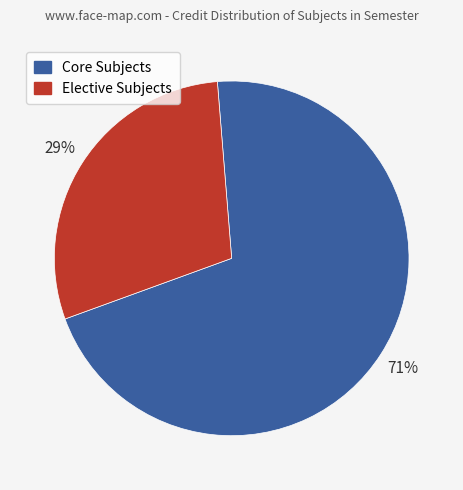

To the nearest percent, what is the average slice percentage?

50%